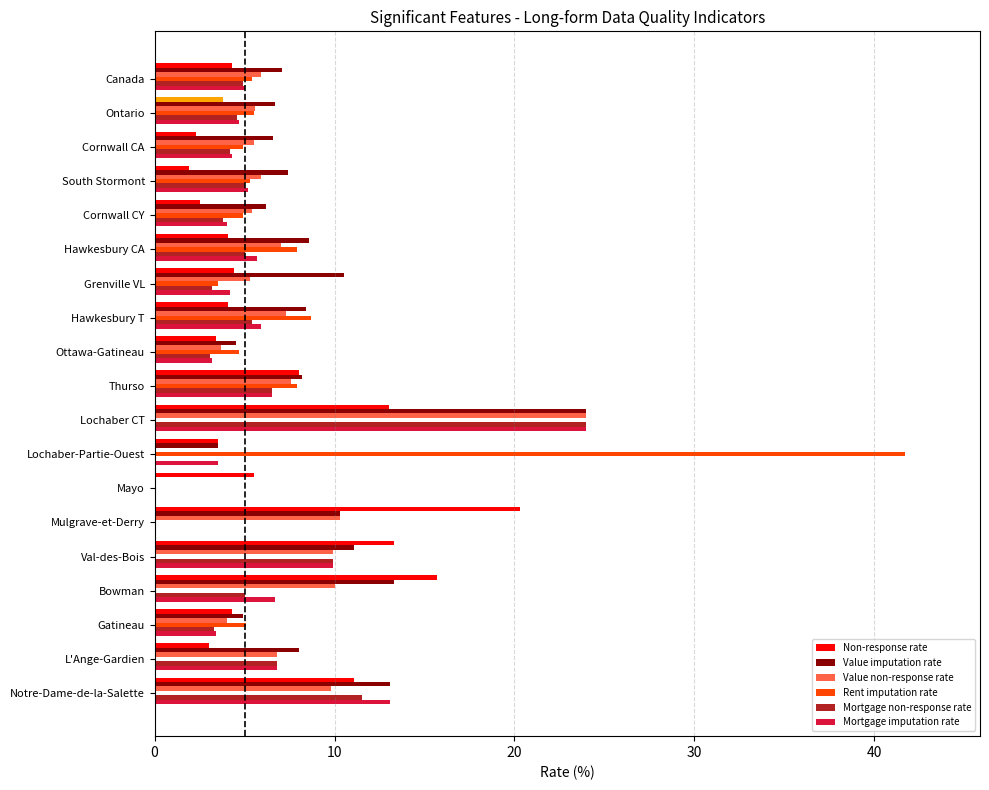

The value of Value imputation rate at Hawkesbury T is 15.0. True or false?

False